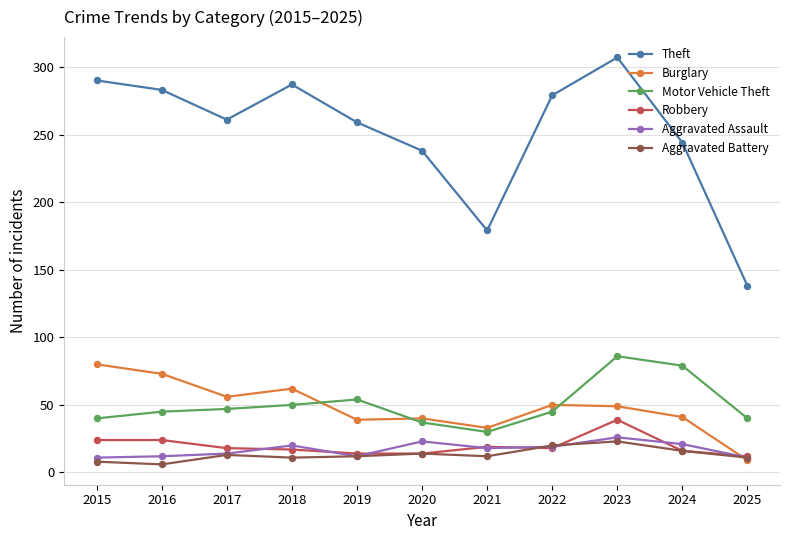

Between 2020 and 2021, which series saw the biggest shift?

Theft